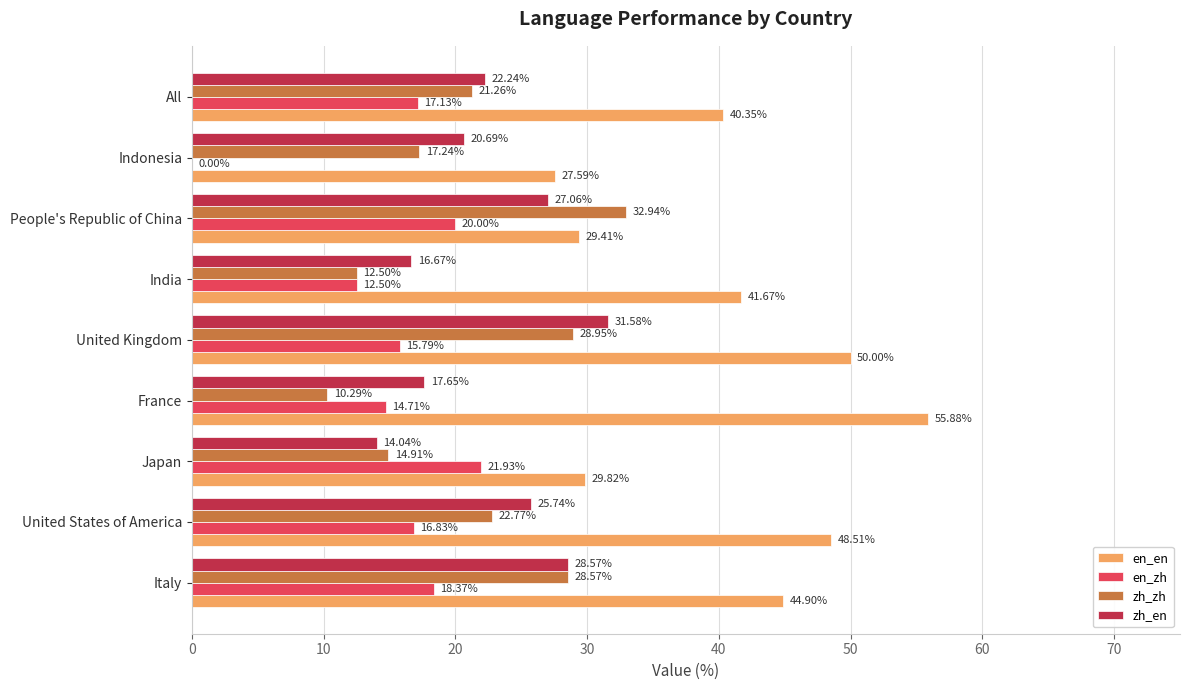

At which label does zh_en reach its peak?

United Kingdom